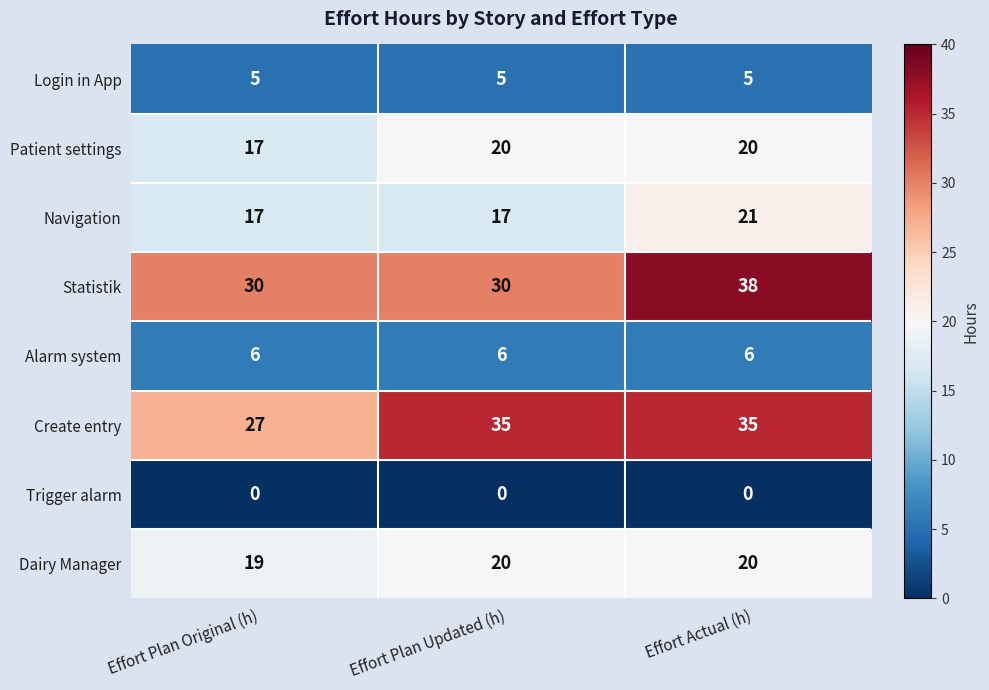

The value of Dairy Manager at Effort Plan Updated (h) is 7. True or false?

False